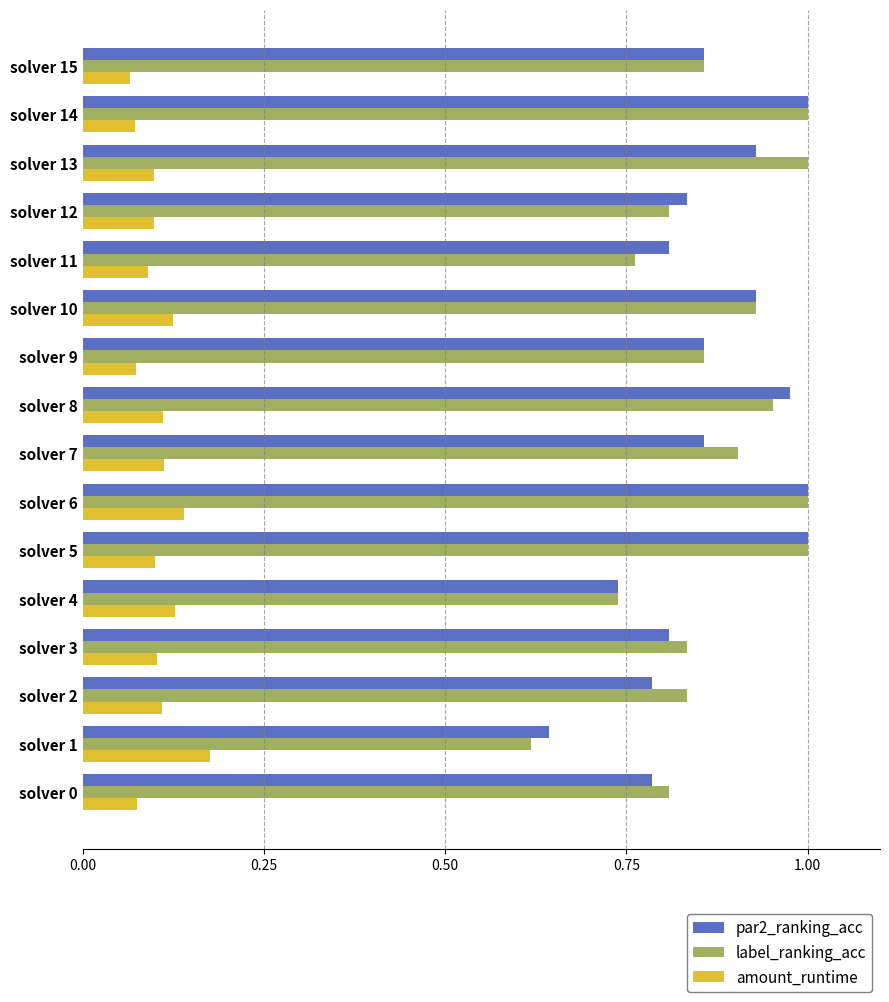

At which label does amount_runtime reach its peak?

solver 1